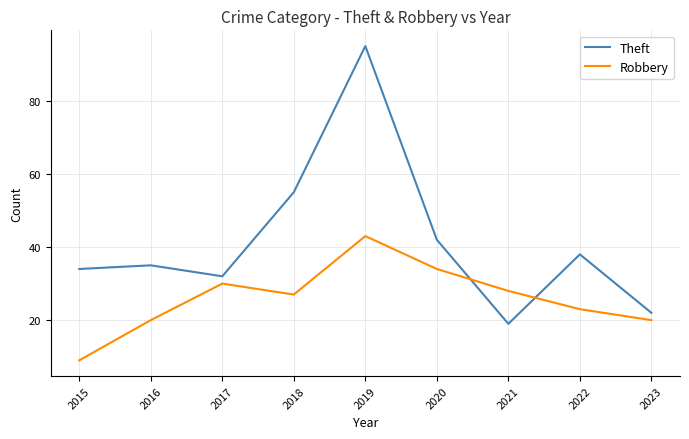

Where is Theft nearest to the value 57?

2018